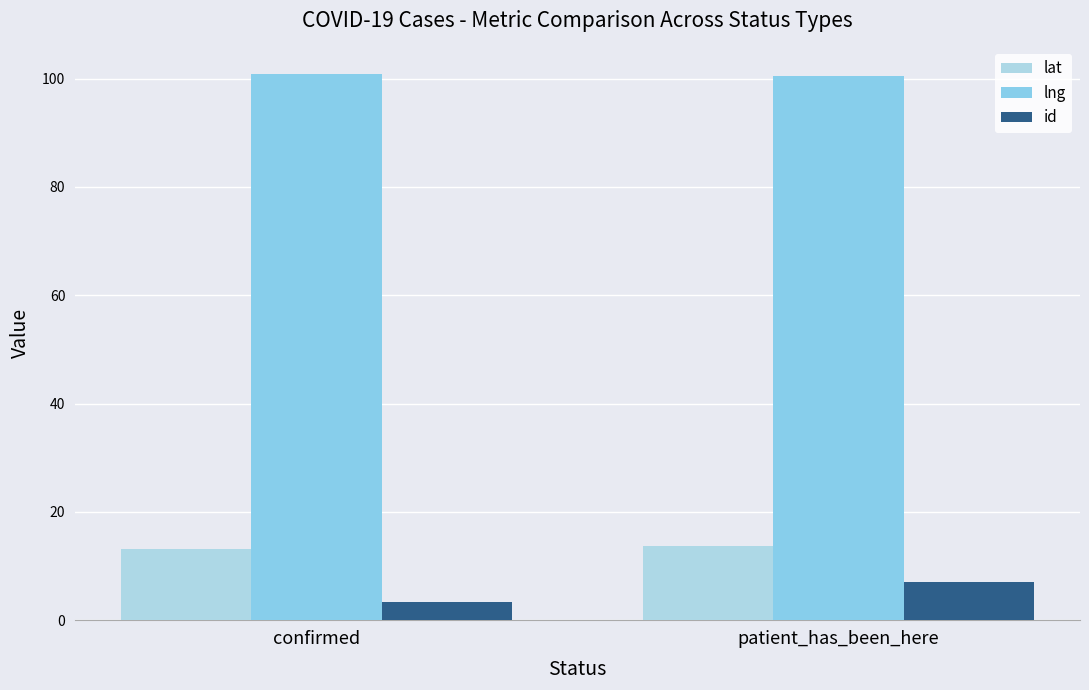

The id series shows 1.7 at confirmed. True or false?

False